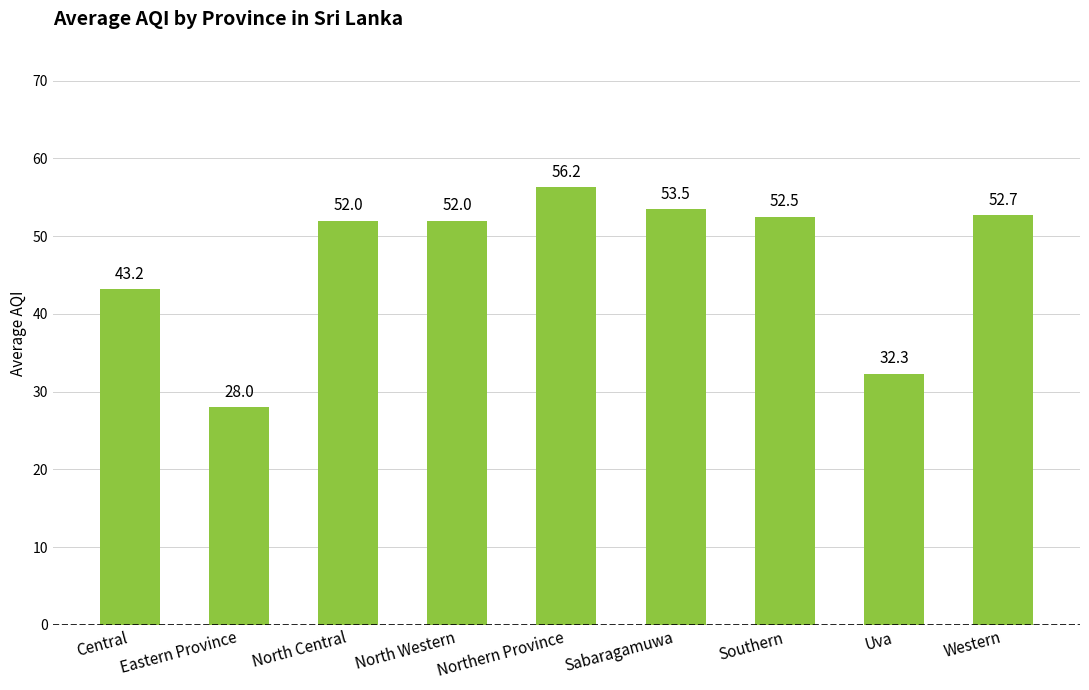

What is the ratio of the value at Southern to the value at Eastern Province?

1.9